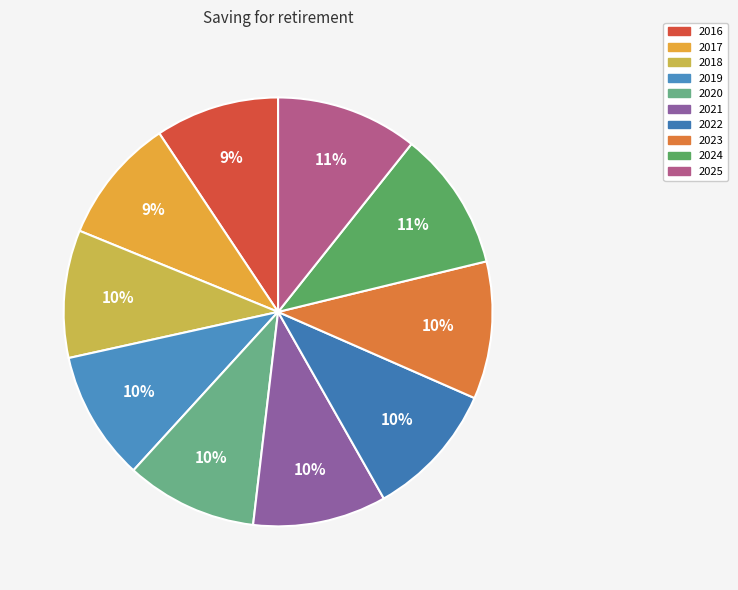

To the nearest percent, what is the average slice percentage?

10%